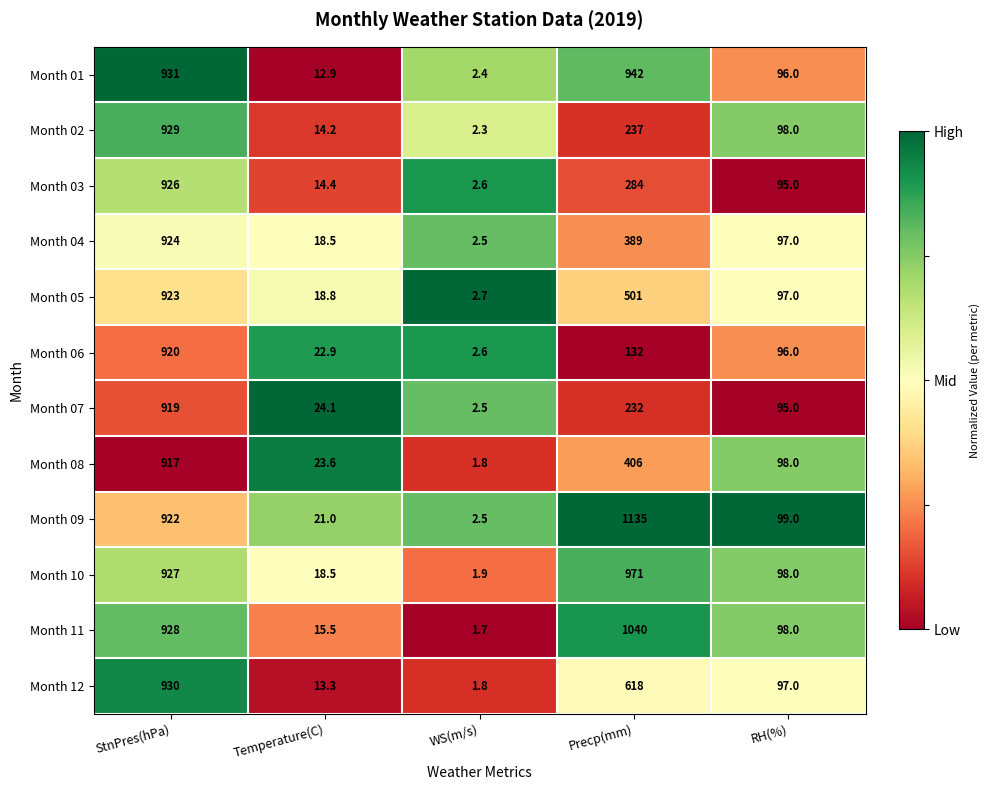

True or false: Month 04 has a value of 103.5 at Precp(mm).

False